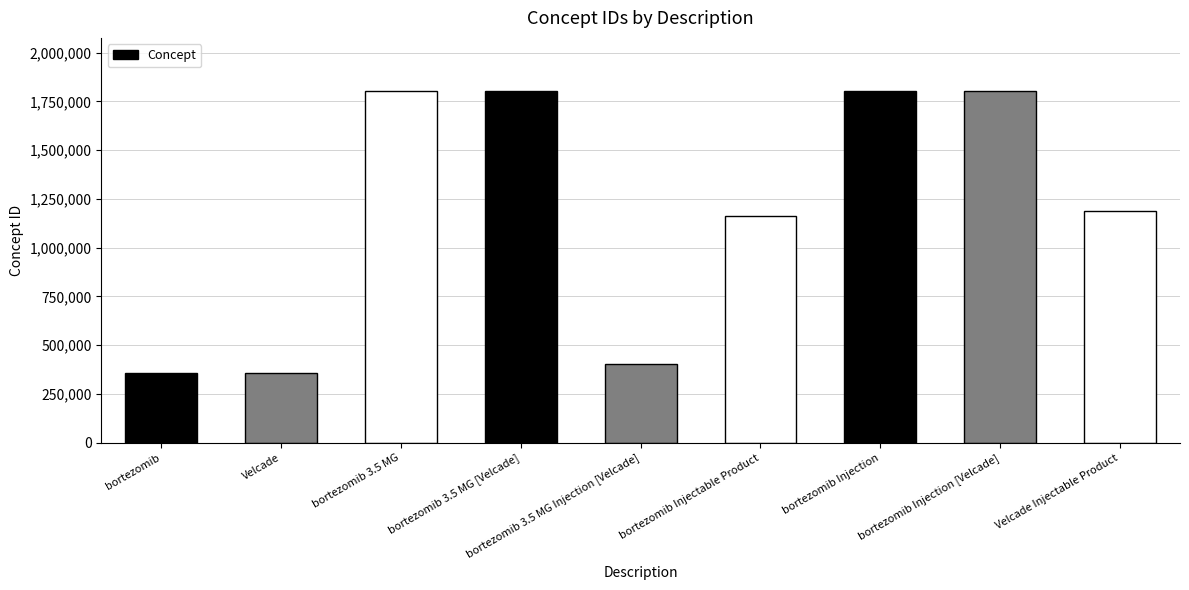

What is the difference between the second highest and minimum values?

1448263